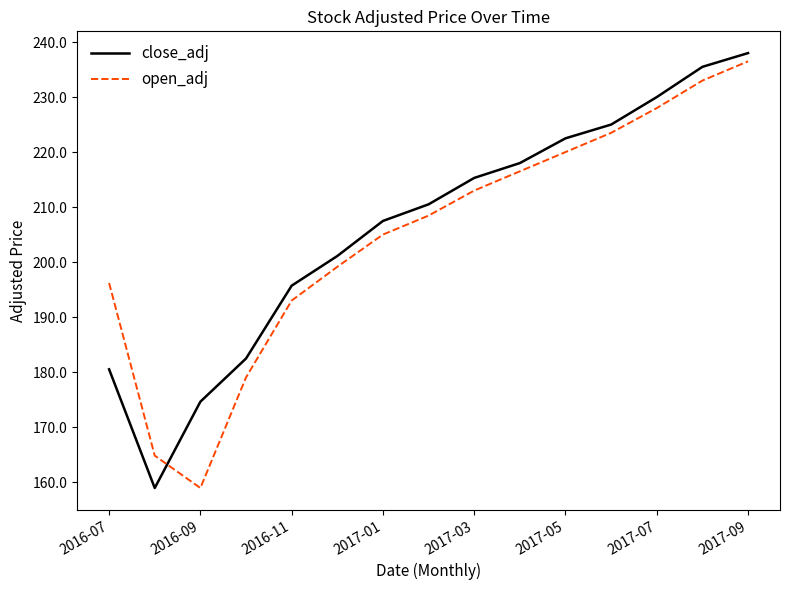

True or false: open_adj and close_adj cross at least once.

True